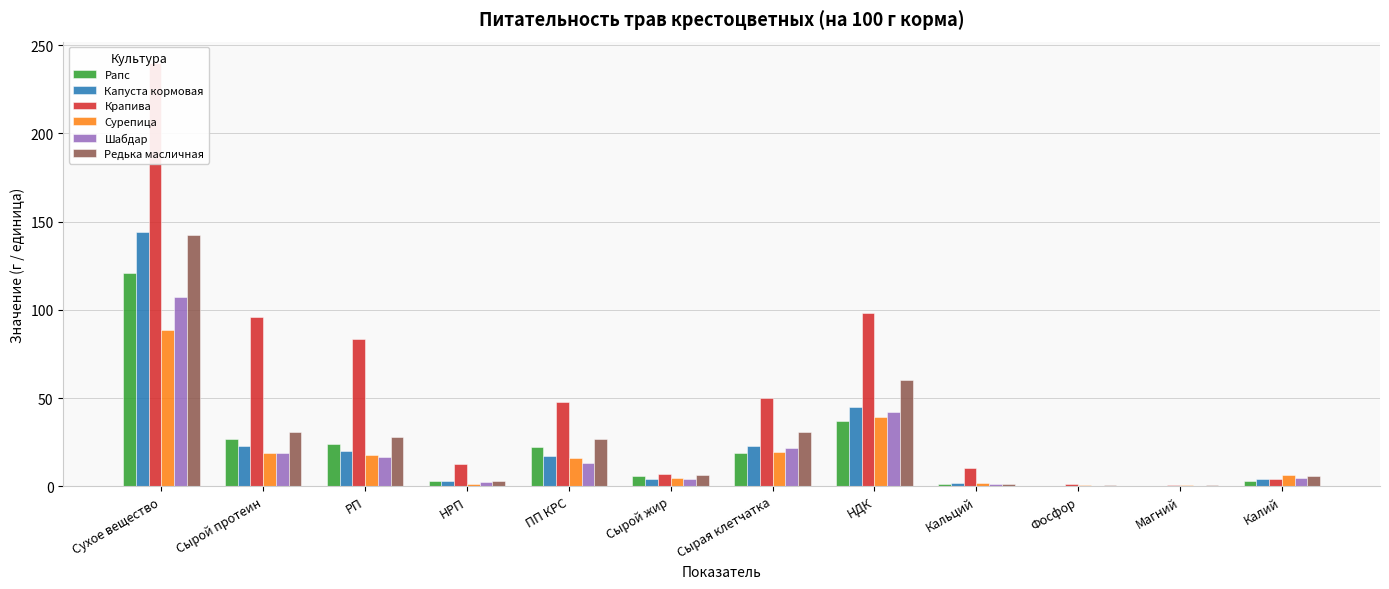

At which label does Рапс first exceed 19?

Сухое вещество